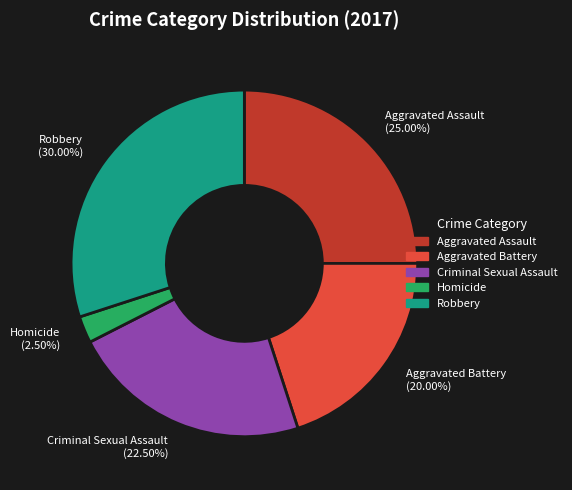

To the nearest percent, what is the average slice percentage?

20%